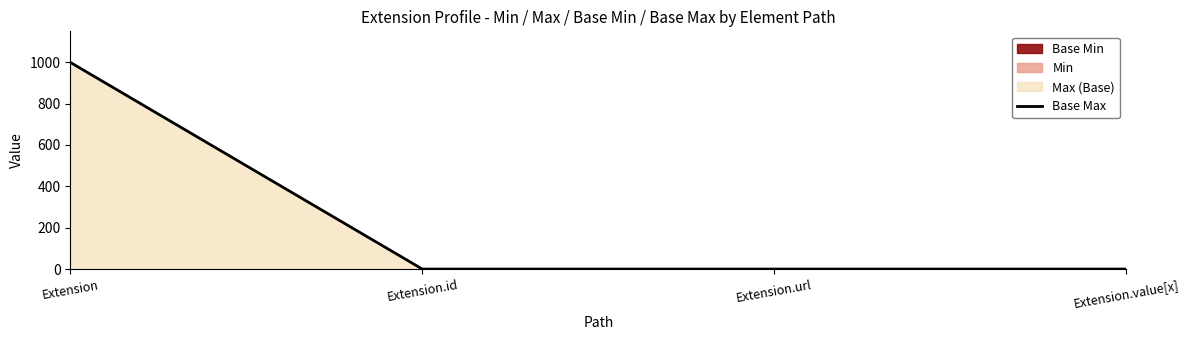

What is the average value?

250